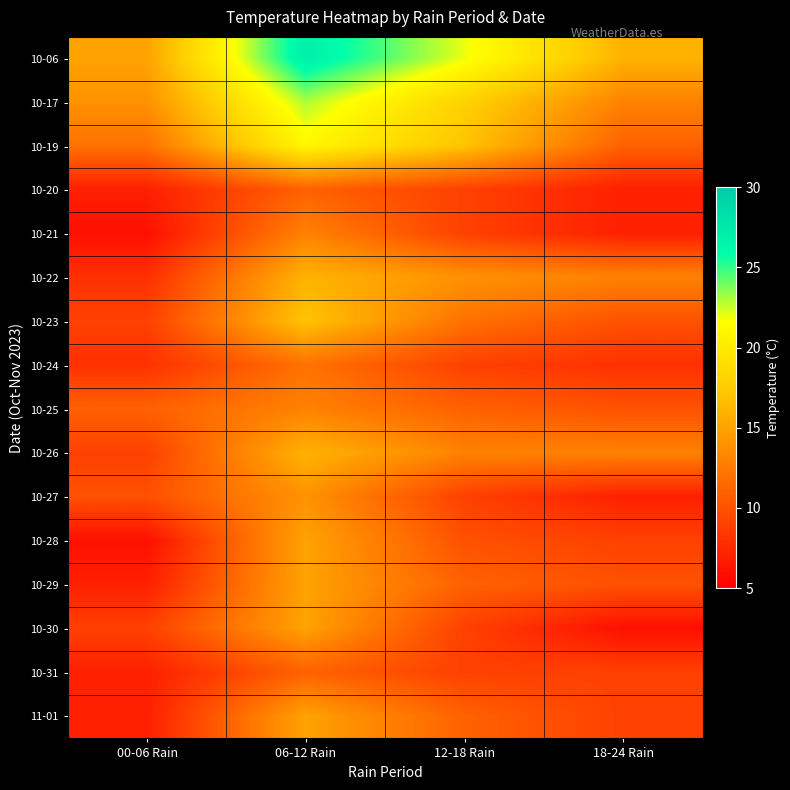

Reading left to right, extract all data points from this chart.

10-06: 00-06 Rain=15	06-12 Rain=27	12-18 Rain=22	18-24 Rain=16
10-17: 00-06 Rain=14	06-12 Rain=23	12-18 Rain=18	18-24 Rain=13
10-19: 00-06 Rain=12	06-12 Rain=21	12-18 Rain=17	18-24 Rain=11
10-20: 00-06 Rain=7	06-12 Rain=11	12-18 Rain=9	18-24 Rain=7
10-21: 00-06 Rain=6	06-12 Rain=13	12-18 Rain=9	18-24 Rain=7
10-22: 00-06 Rain=8	06-12 Rain=16	12-18 Rain=14	18-24 Rain=13
10-23: 00-06 Rain=9	06-12 Rain=17	12-18 Rain=12	18-24 Rain=10
10-24: 00-06 Rain=8	06-12 Rain=12	12-18 Rain=9	18-24 Rain=8
10-25: 00-06 Rain=11	06-12 Rain=13	12-18 Rain=11	18-24 Rain=10
10-26: 00-06 Rain=9	06-12 Rain=16	12-18 Rain=13	18-24 Rain=13
10-27: 00-06 Rain=10	06-12 Rain=14	12-18 Rain=9	18-24 Rain=7
10-28: 00-06 Rain=6	06-12 Rain=15	12-18 Rain=10	18-24 Rain=9
10-29: 00-06 Rain=7	06-12 Rain=15	12-18 Rain=11	18-24 Rain=10
10-30: 00-06 Rain=9	06-12 Rain=15	12-18 Rain=9	18-24 Rain=6
10-31: 00-06 Rain=7	06-12 Rain=11	12-18 Rain=9	18-24 Rain=9
11-01: 00-06 Rain=7	06-12 Rain=15	12-18 Rain=11	18-24 Rain=9